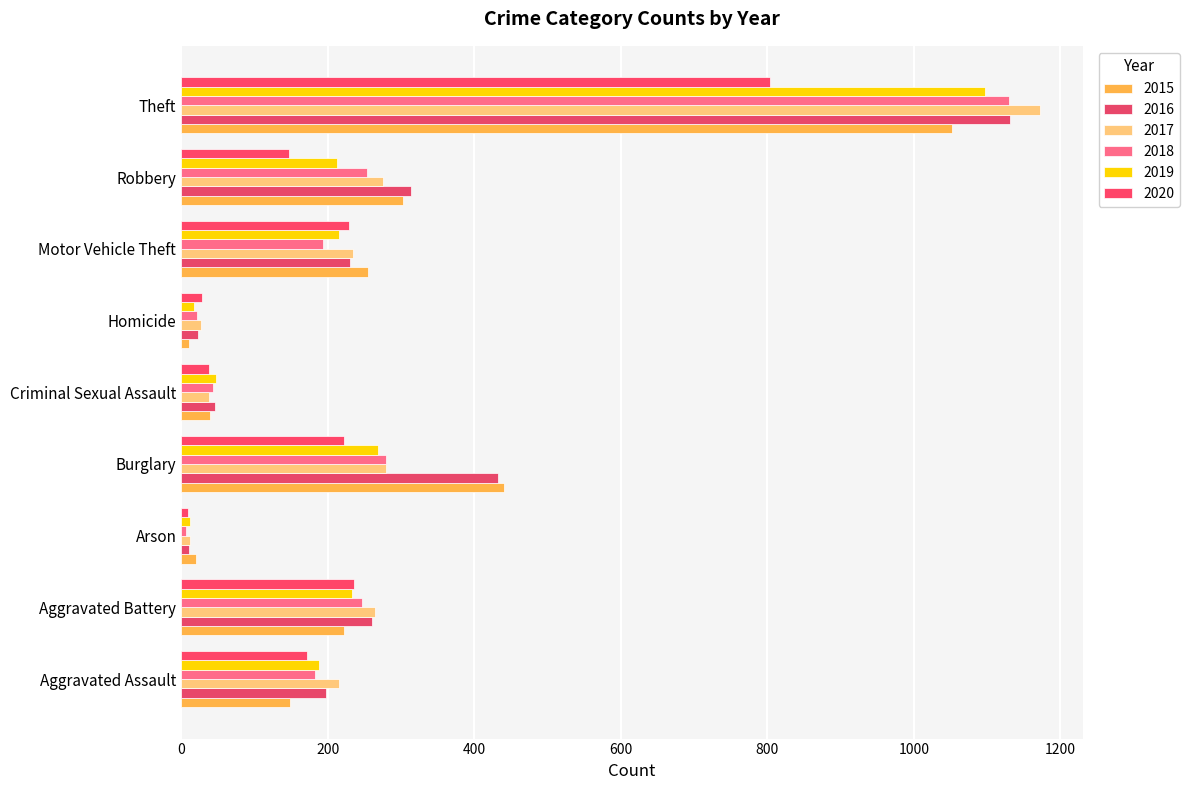

What is the sum of all 2016 values?

2646